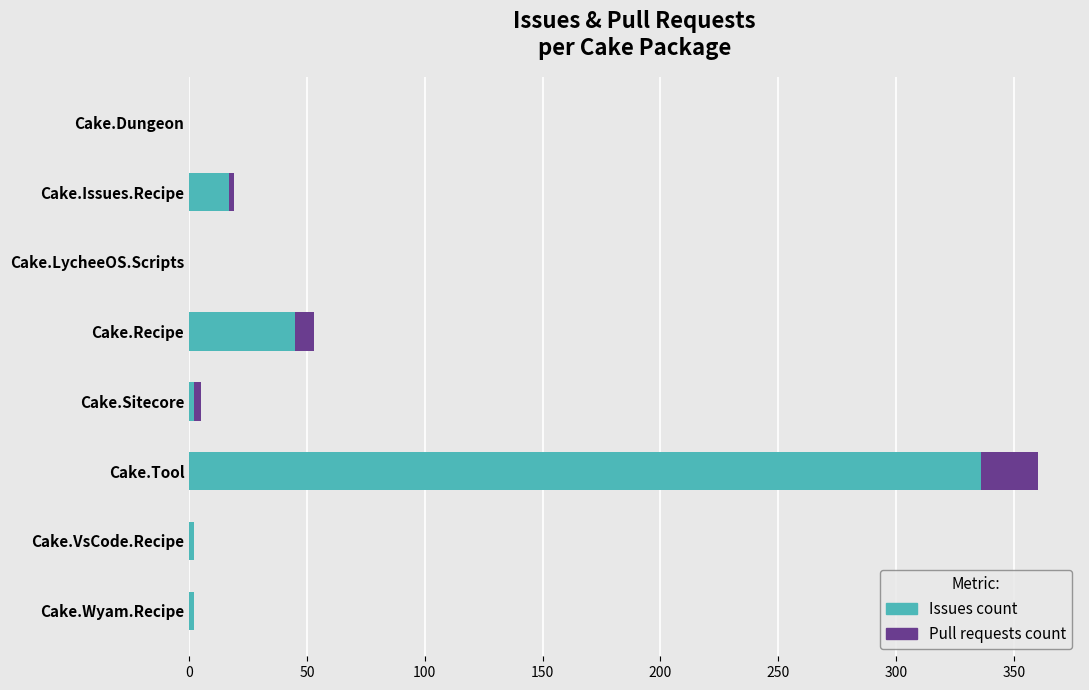

Is it true that Issues count equals 588 at Cake.Tool?

False